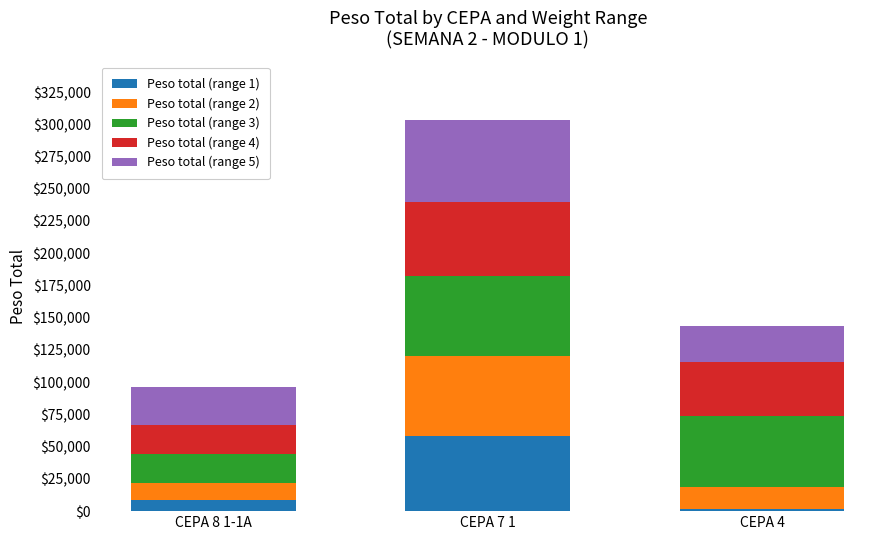

What is the total value across all series at CEPA 8 1-1A?

95940